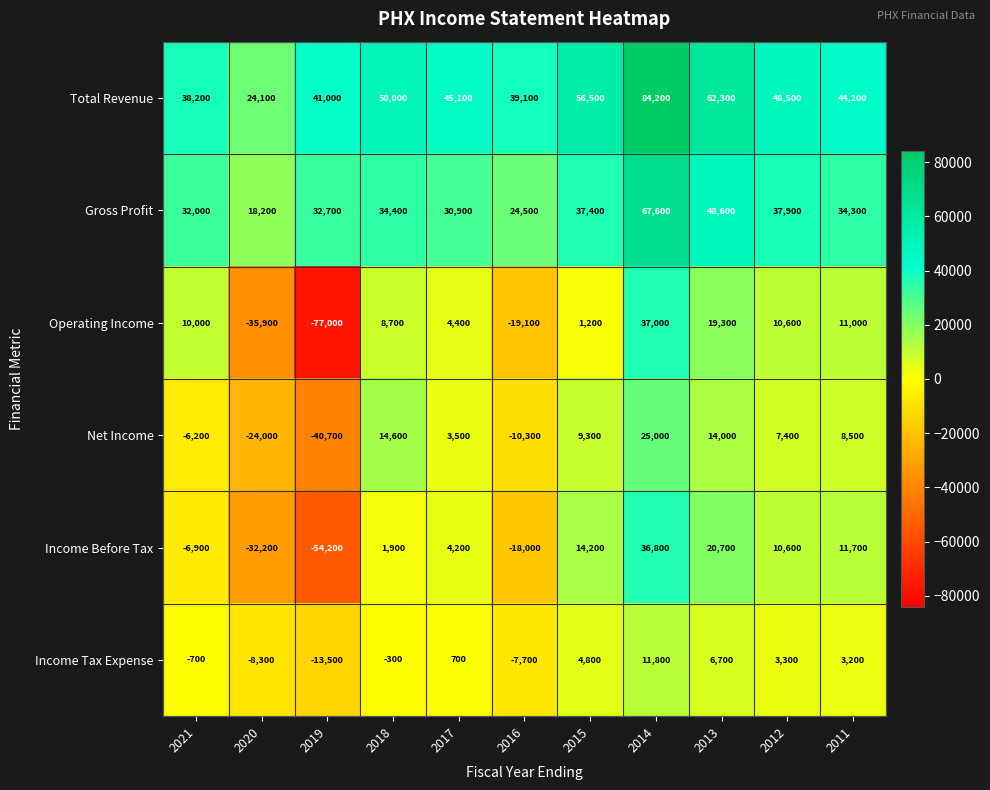

What is the total value across all series at 2019?

-111700